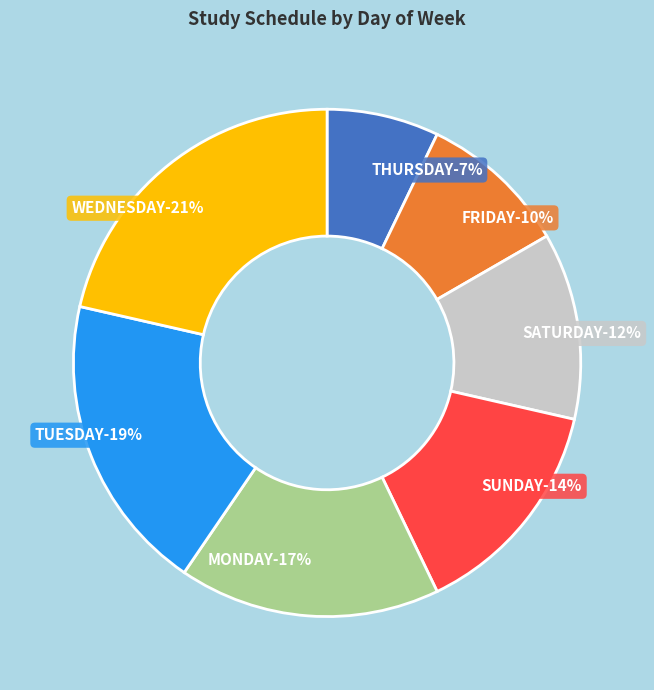

What is the ratio of the value at FRIDAY to the value at MONDAY?

0.6